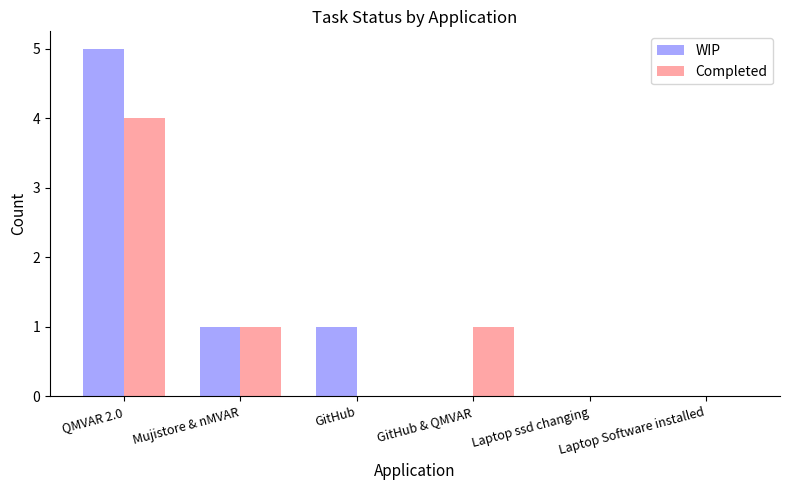

What is the average value of the WIP series?

1